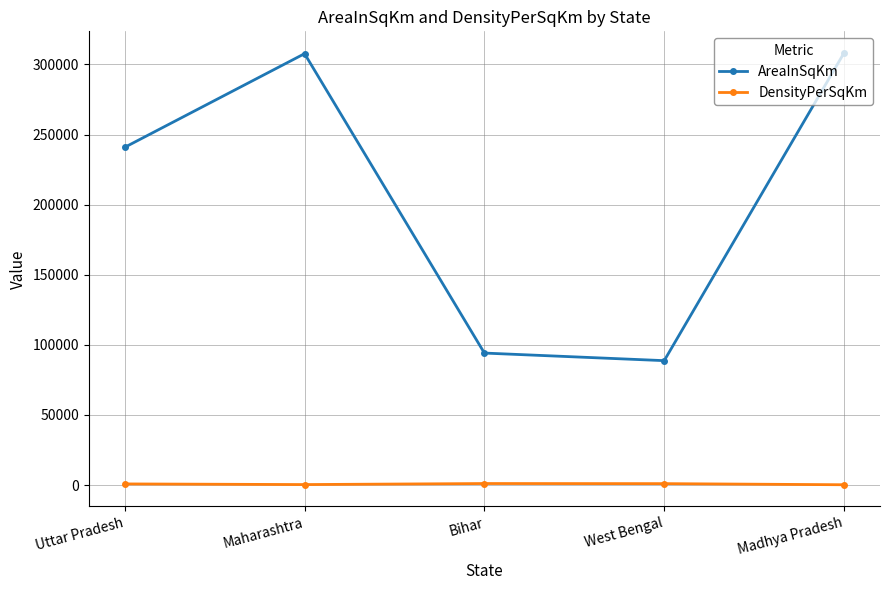

List the series in order of their peak value, highest first.

AreaInSqKm, DensityPerSqKm